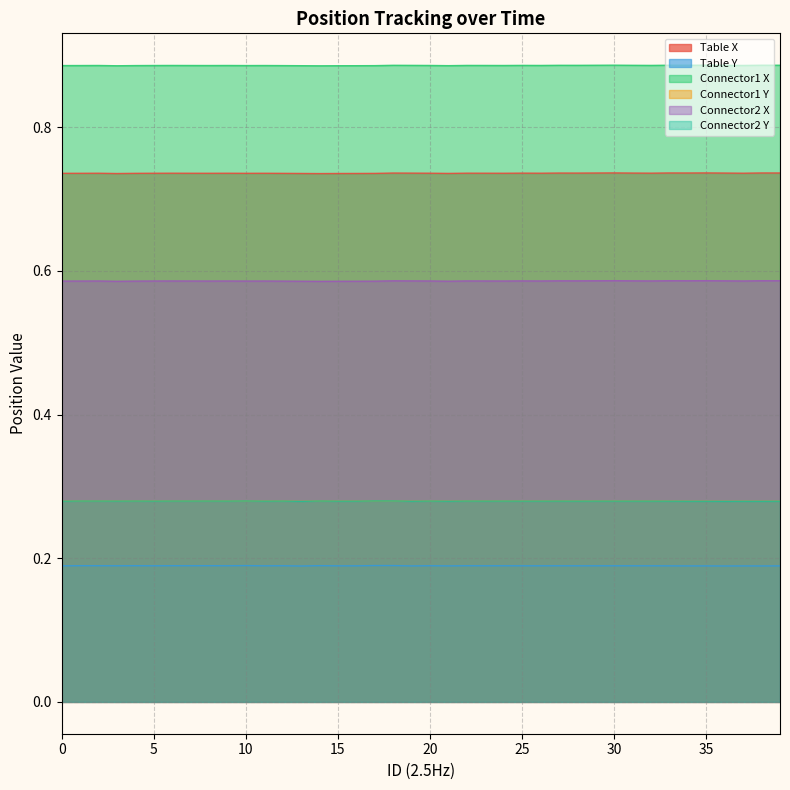

What is the maximum value for Connector1 Y?

0.2